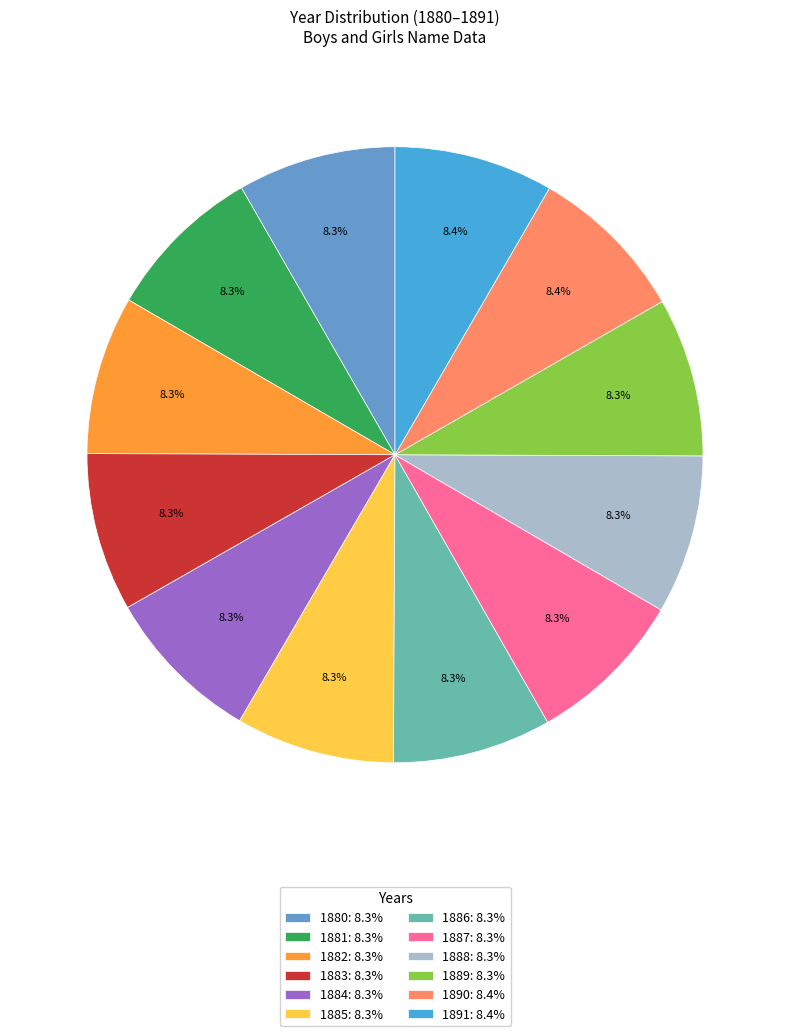

How many segments does this pie chart have?

12